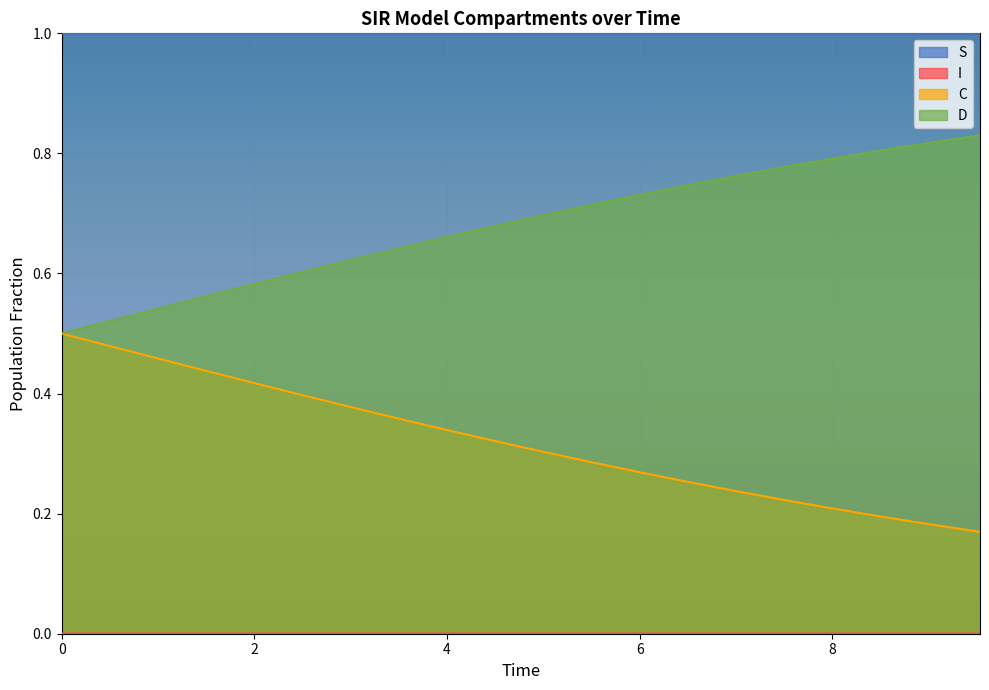

True or false: D and S cross at least once.

False